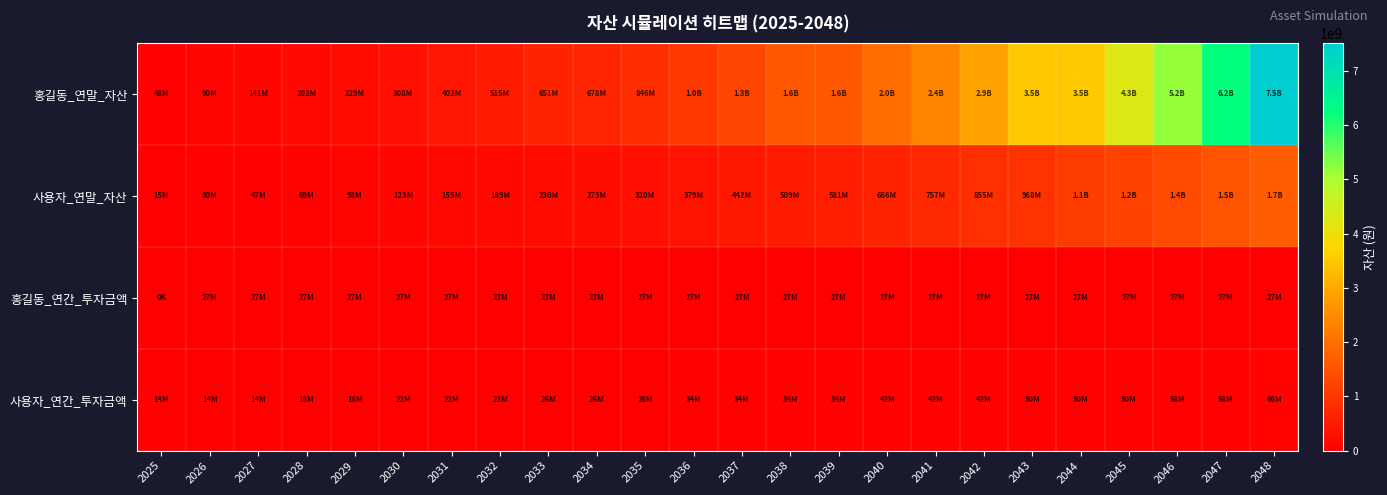

Which series has the largest total across all categories?

홍길동_연말_자산